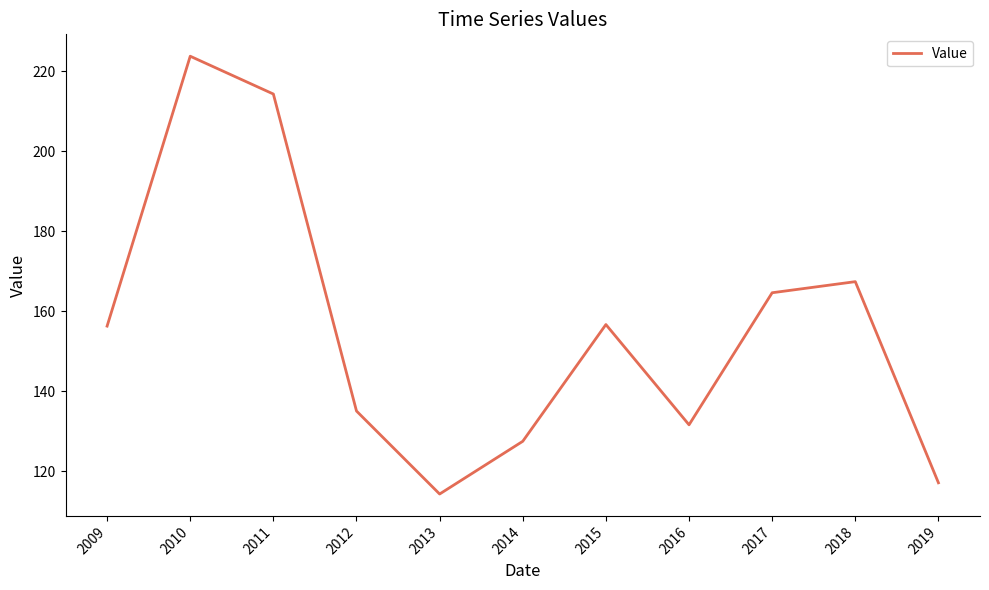

True or false: there are more than 1 points higher than both neighbors.

True